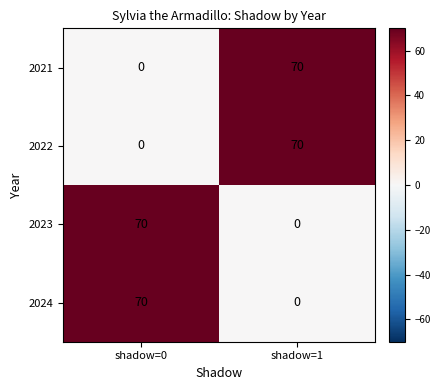

What is the difference between the 2024 values at shadow=0 and shadow=1?

70